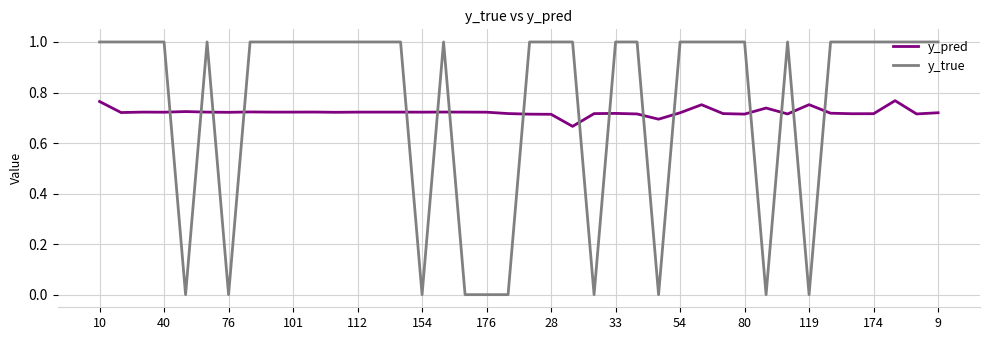

What is the difference between the maximum and minimum values in the y_true series?

1.0